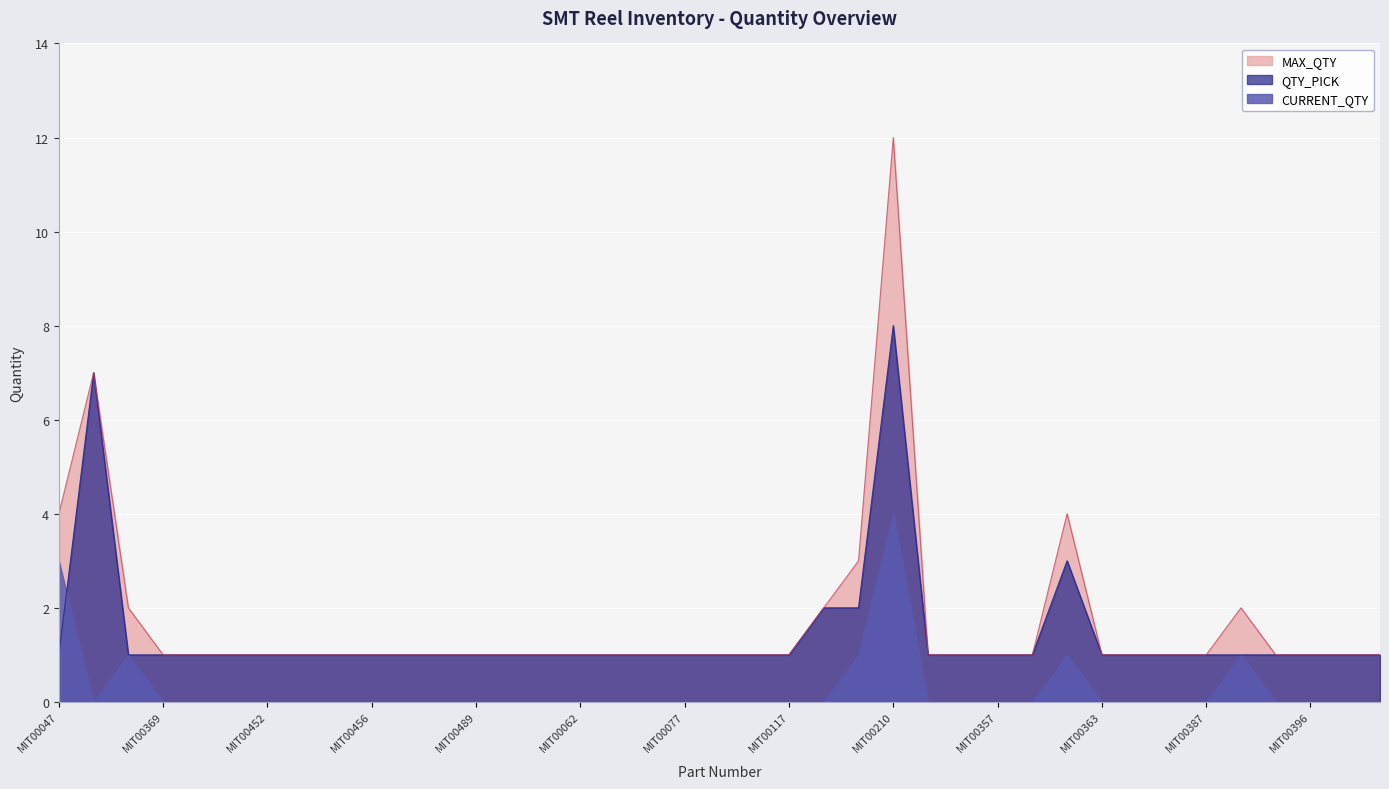

What is the maximum value shown in the chart?

12